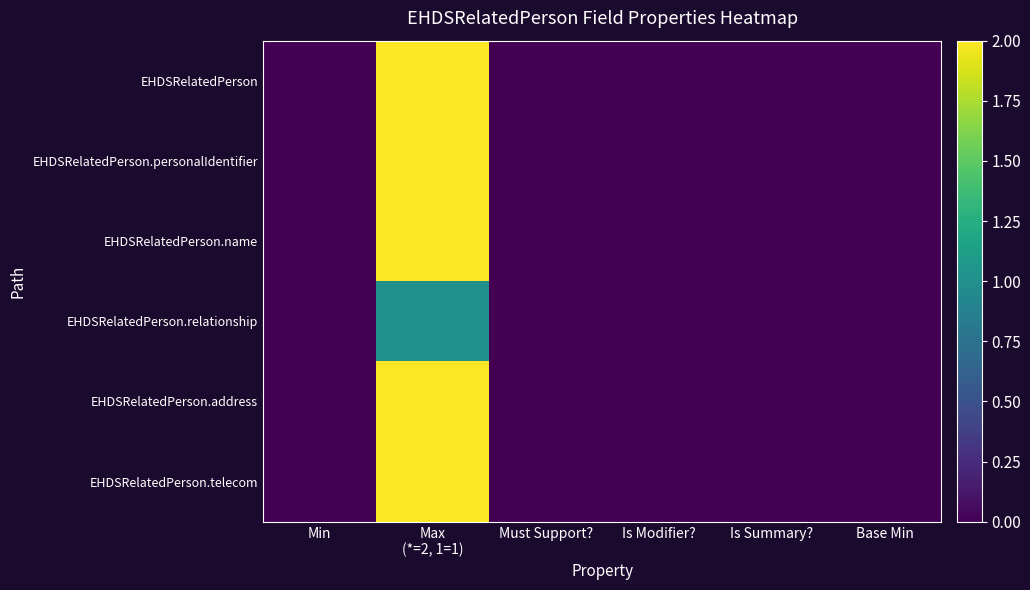

Rank the series at Must Support? from highest to lowest value.

EHDSRelatedPerson, EHDSRelatedPerson.personalIdentifier, EHDSRelatedPerson.name, EHDSRelatedPerson.relationship, EHDSRelatedPerson.address, EHDSRelatedPerson.telecom